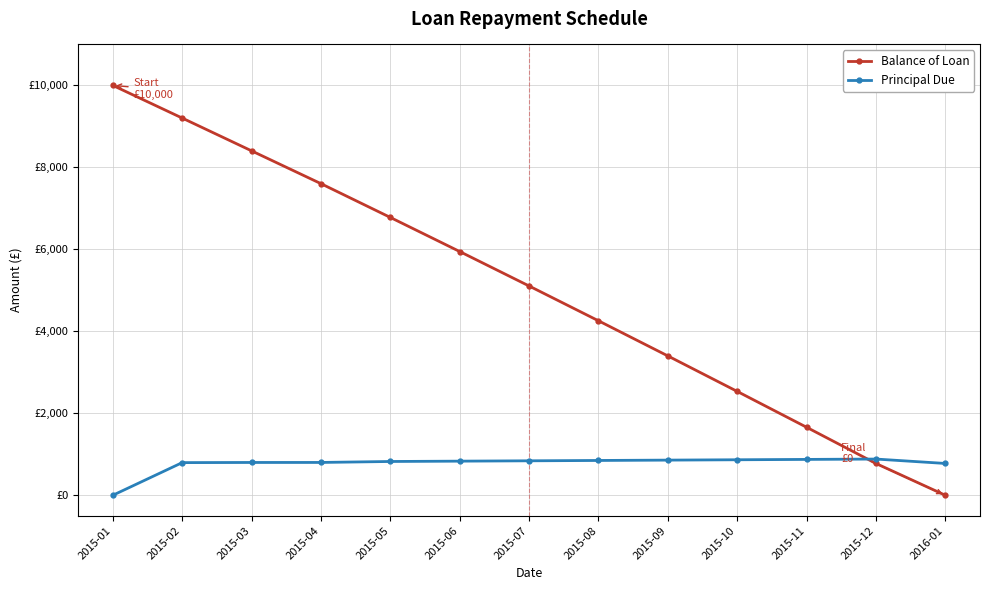

What is the label of the 5th point from the left?

2015-05